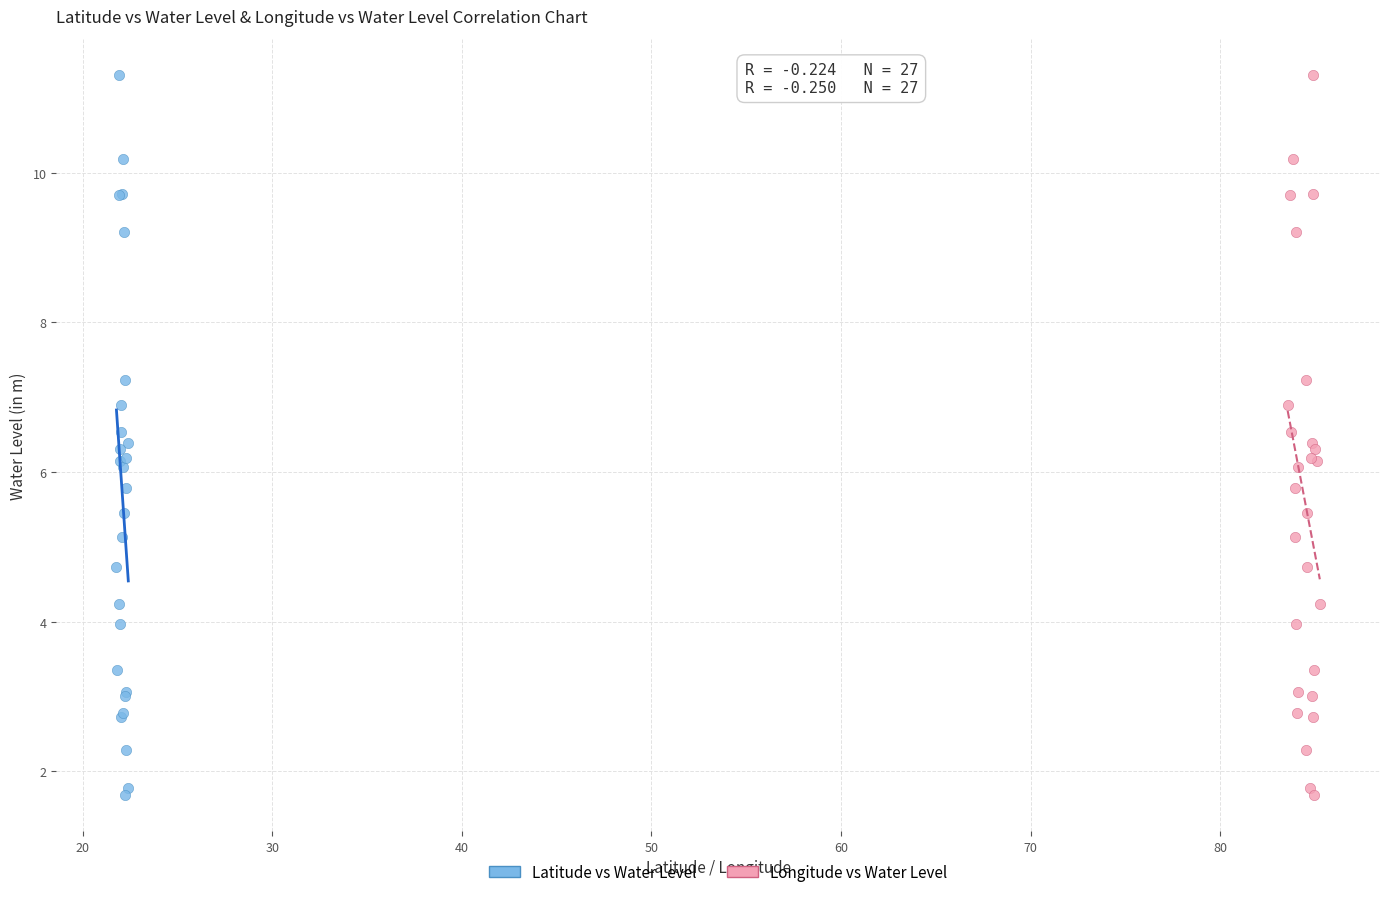

What are all the series names shown in the legend?

Latitude vs Water Level, Longitude vs Water Level